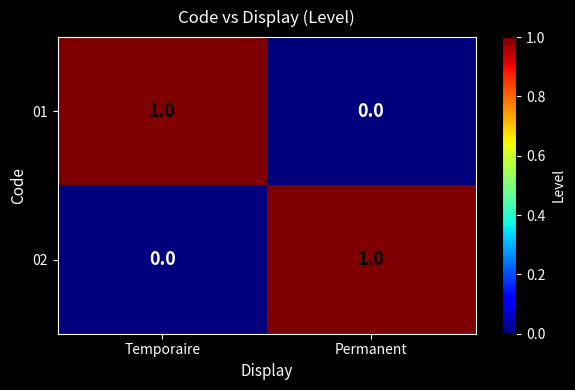

Where is 01 nearest to the value 0?

Permanent